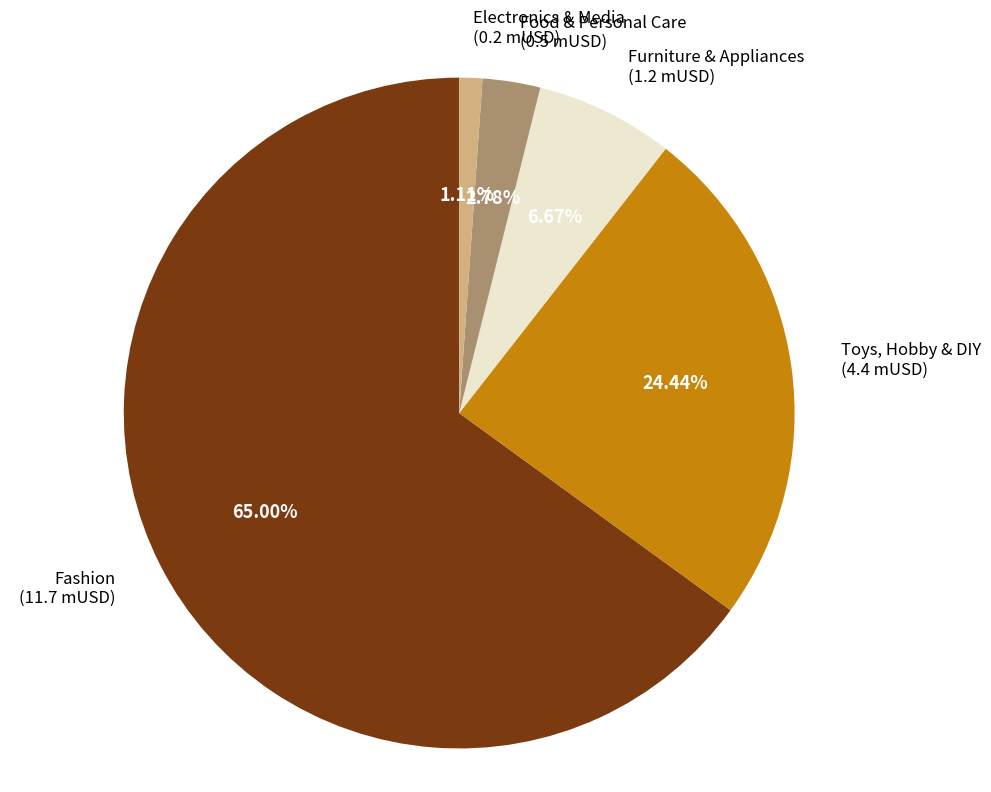

Is there any slice that represents more than half of the pie?

Yes